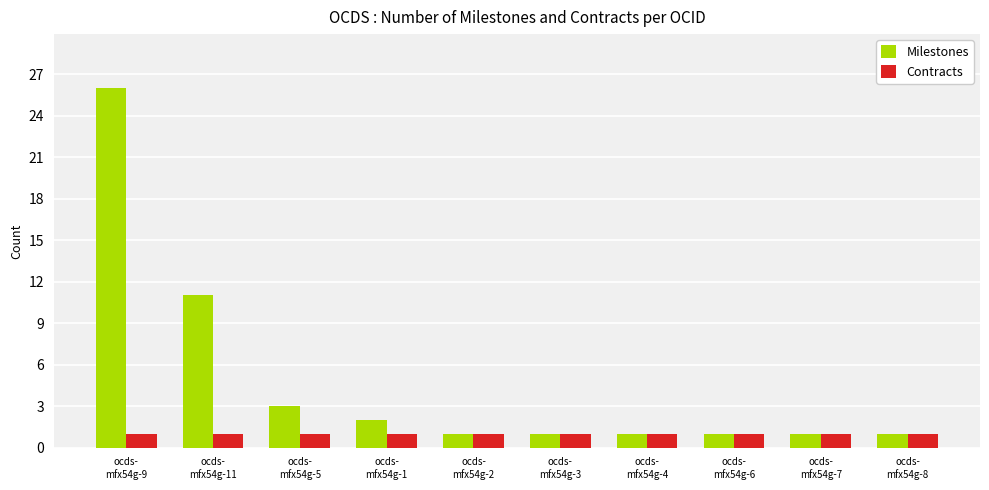

What are all the series names shown in the legend?

Milestones, Contracts